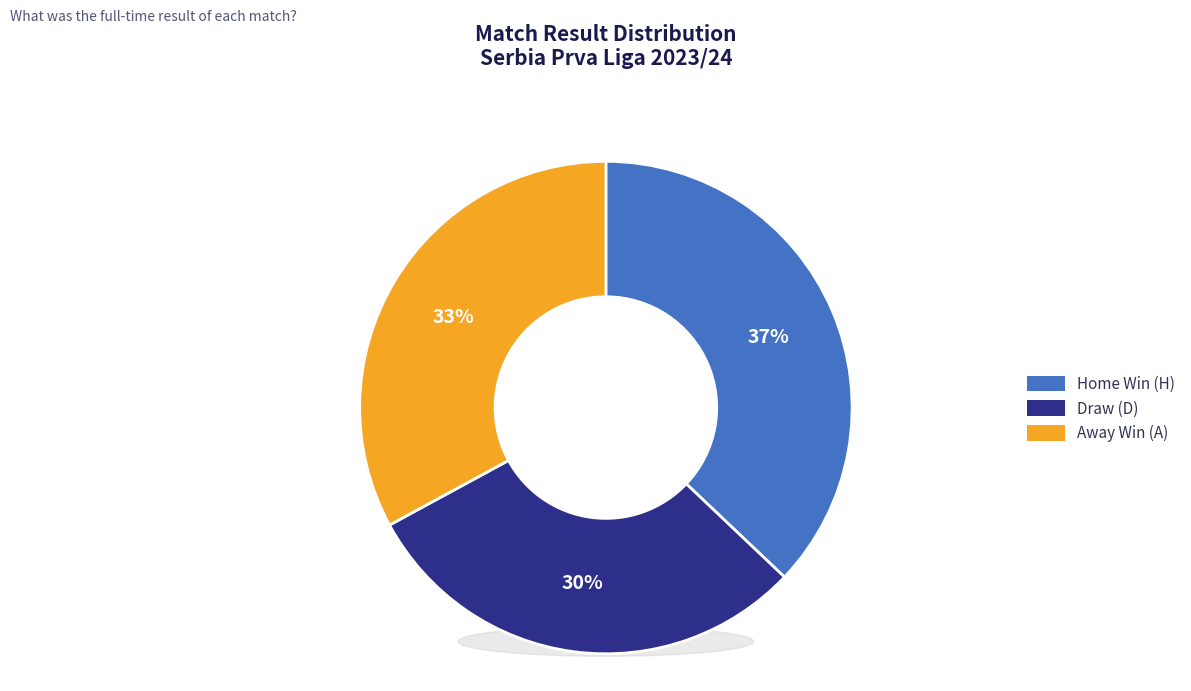

True or false: A accounts for 23% of the total.

False